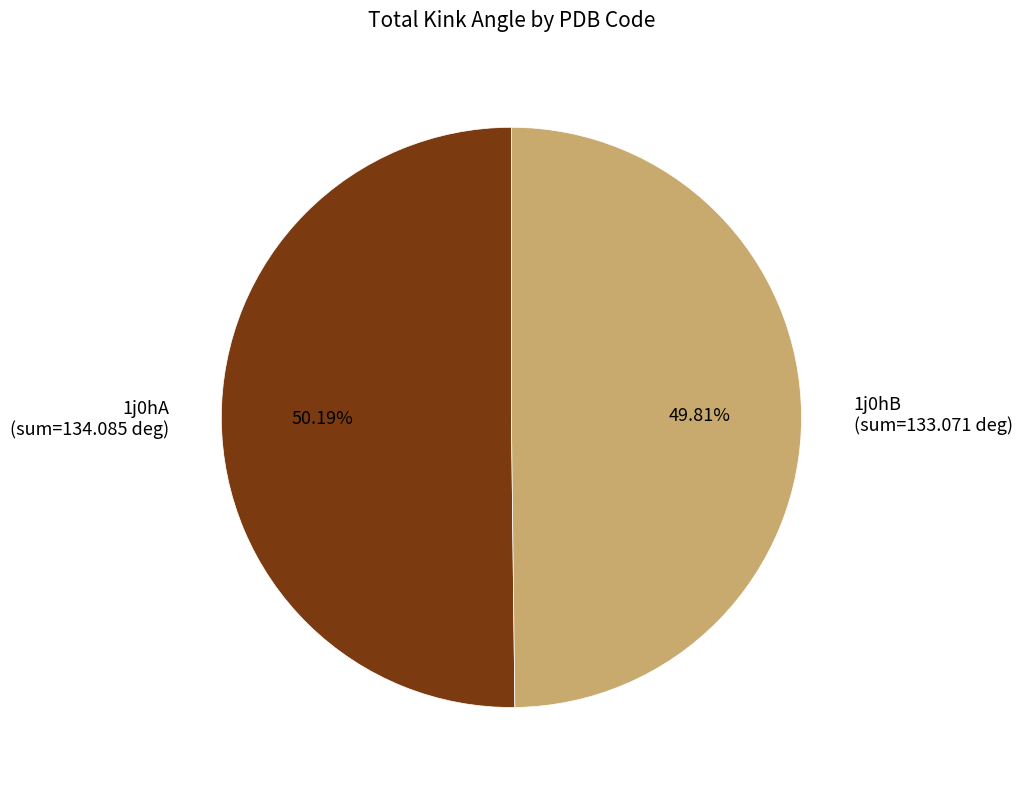

How many slices are in this pie chart?

2